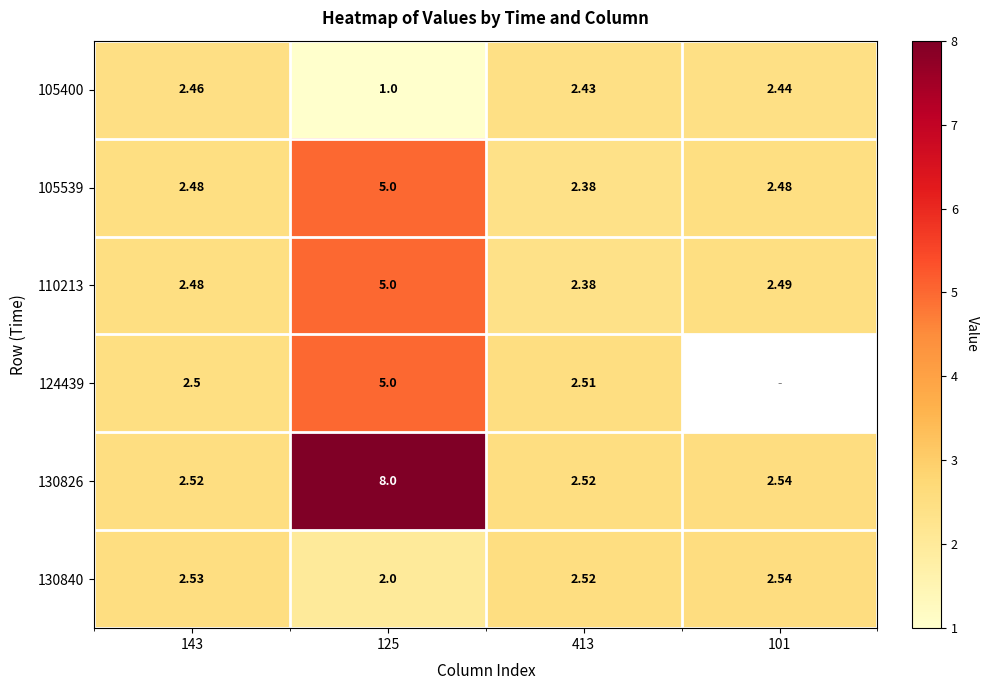

What is the spread (max minus min) of values at 143?

0.1